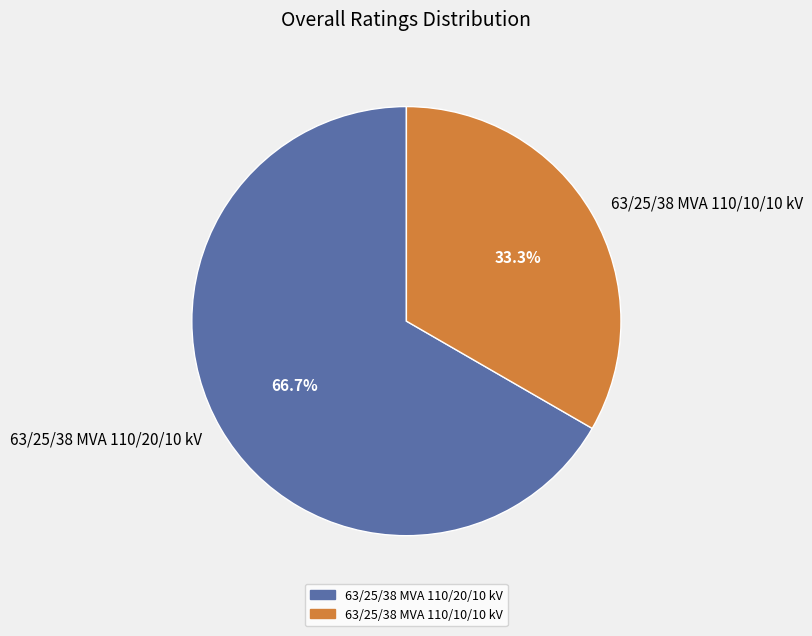

To the nearest percent, what is the average slice percentage?

50%